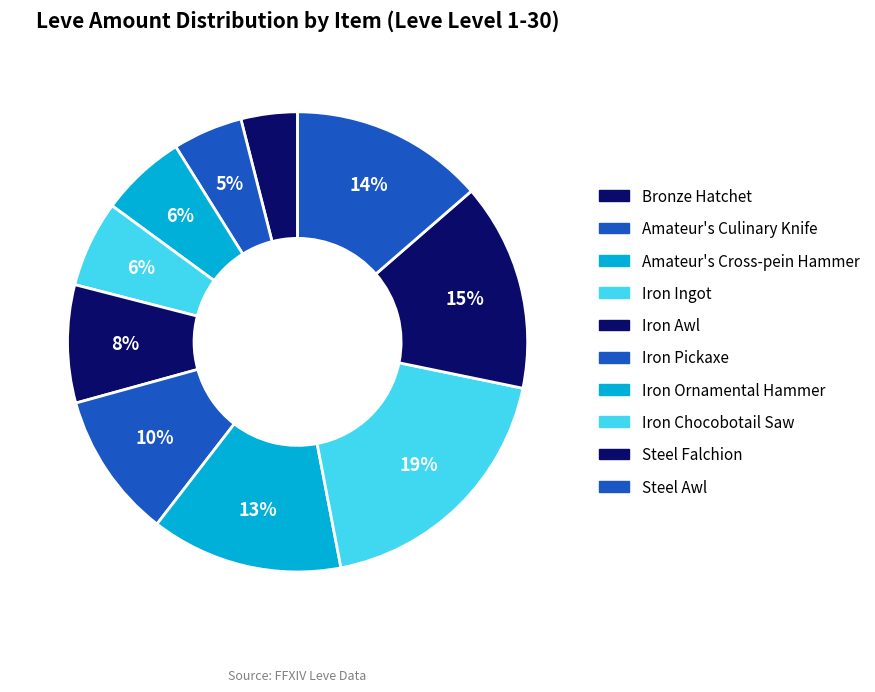

Approximately how many times larger is the value at Steel Awl compared to Iron Pickaxe?

1.3